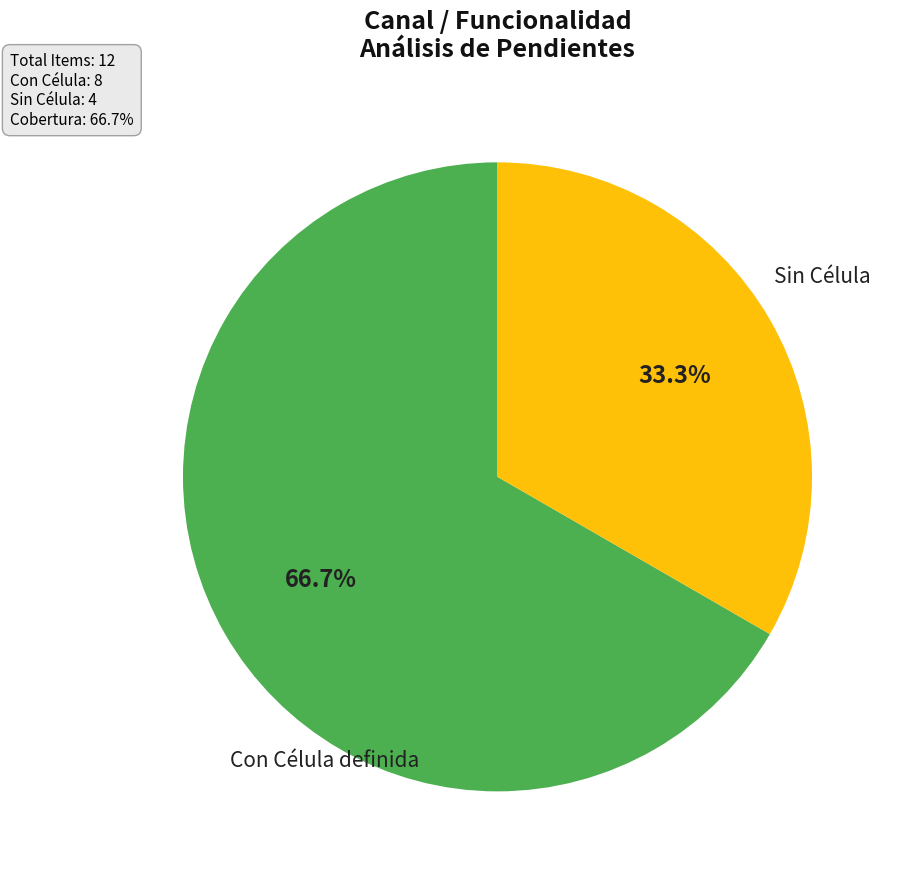

Is there a majority slice in this chart?

Yes